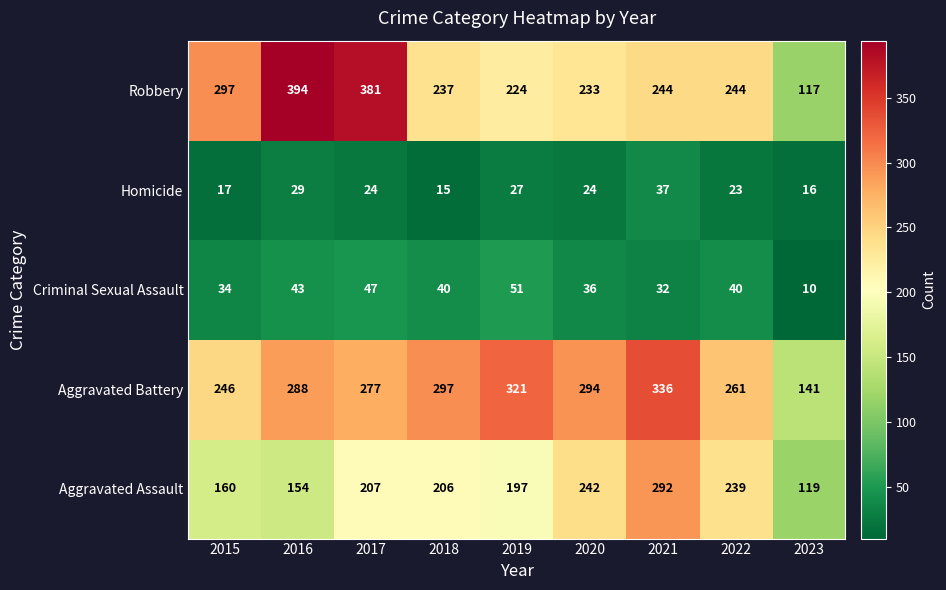

Between 2018 and 2020, which series saw the biggest shift?

Aggravated Assault